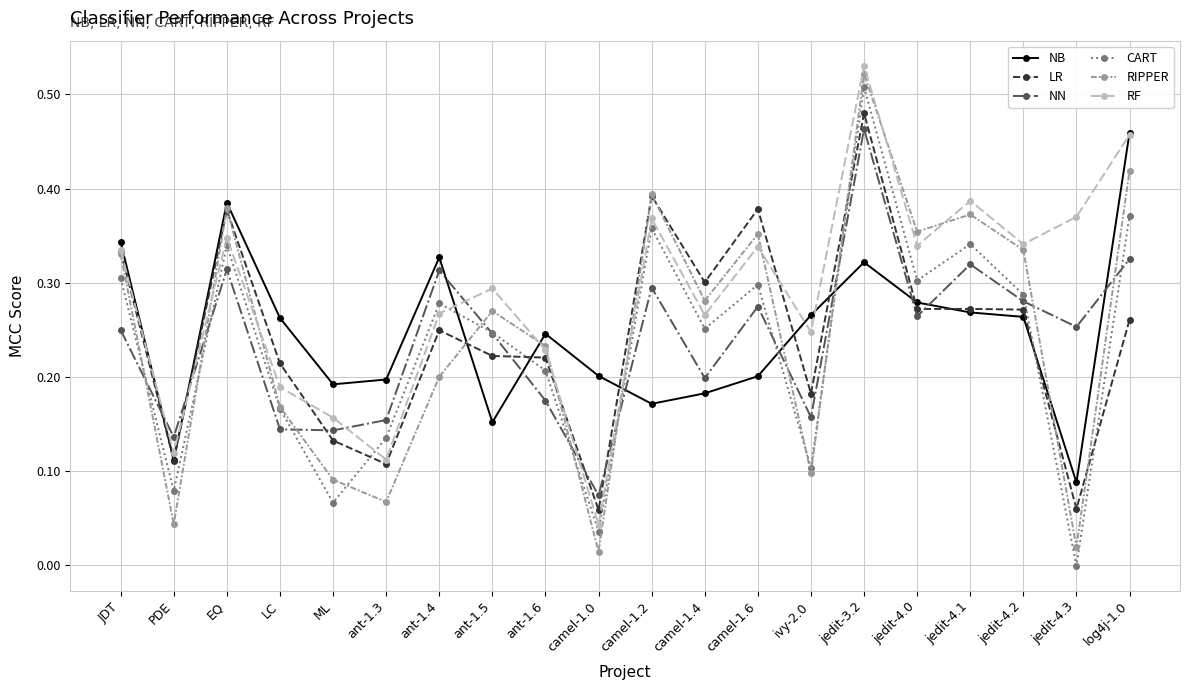

What is the label of the 16th point from the left?

jedit-4.0